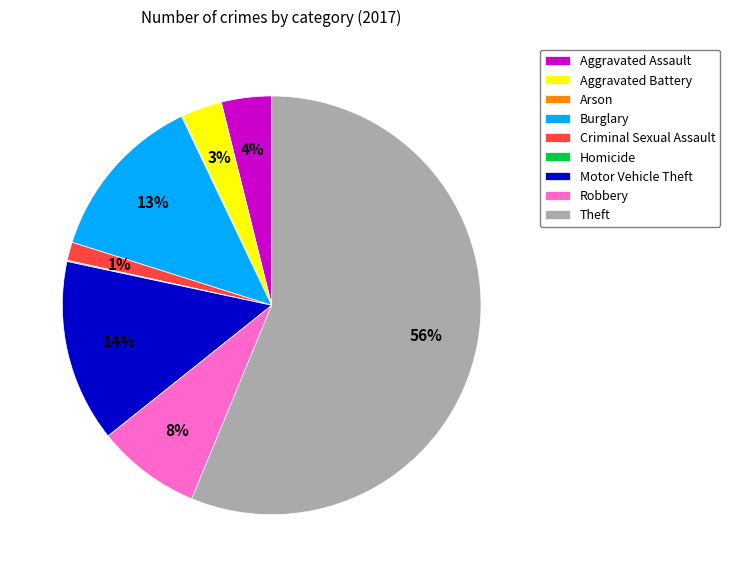

To the nearest percent, what is the combined percentage of Motor Vehicle Theft and Aggravated Assault?

18%